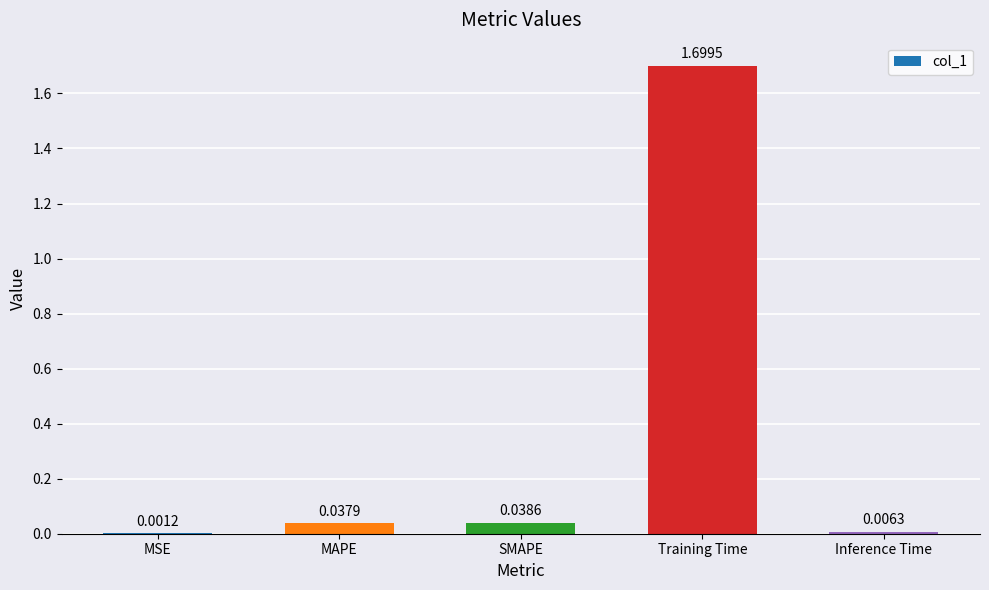

What is the change in value from SMAPE to Training Time?

+1.7